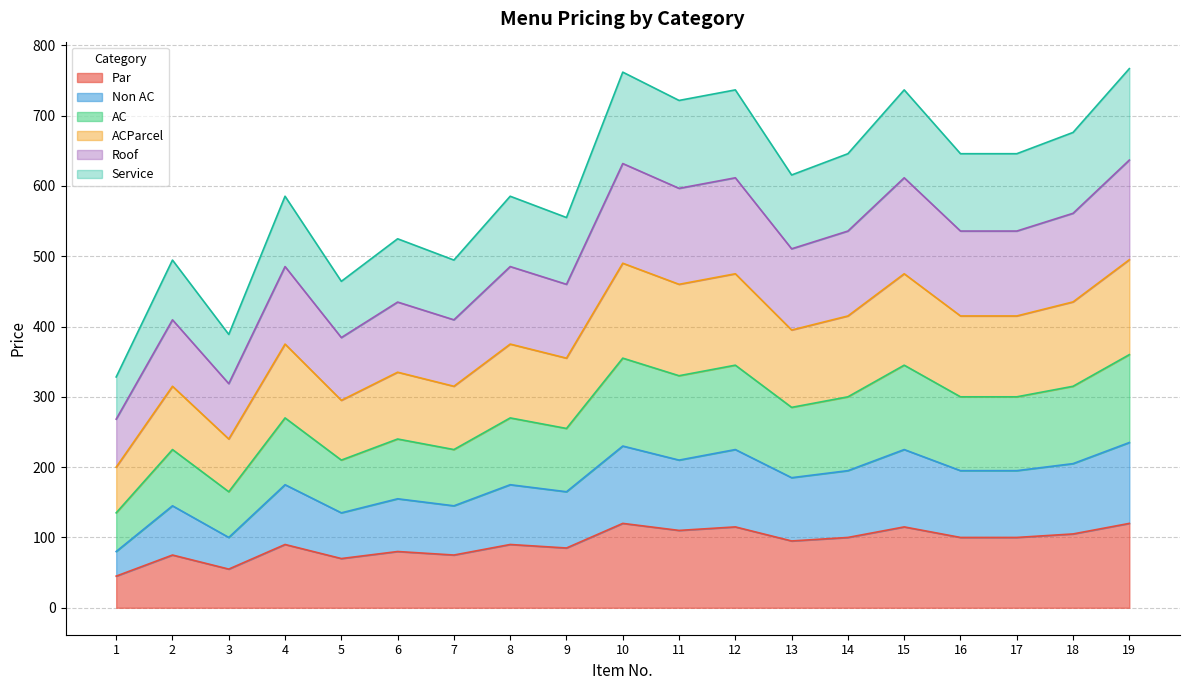

How many data points does each series have?

19